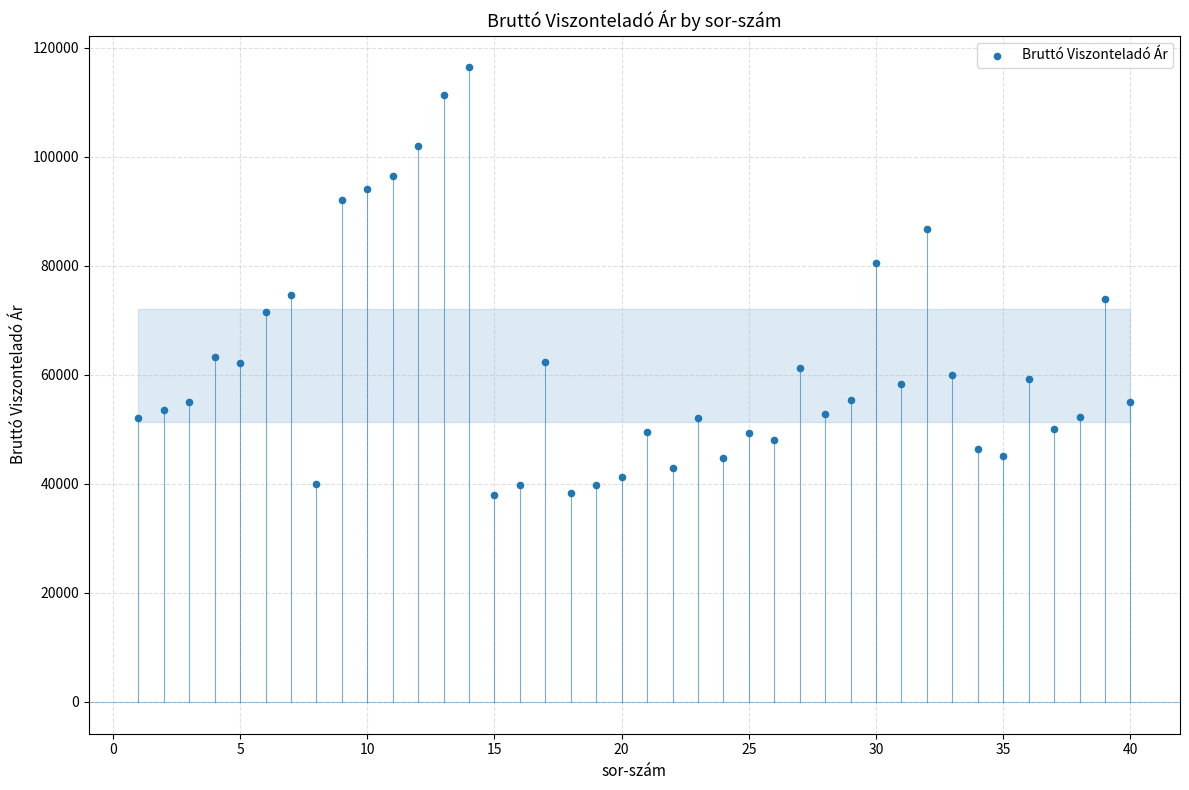

What is the range of X values (max minus min)?

39